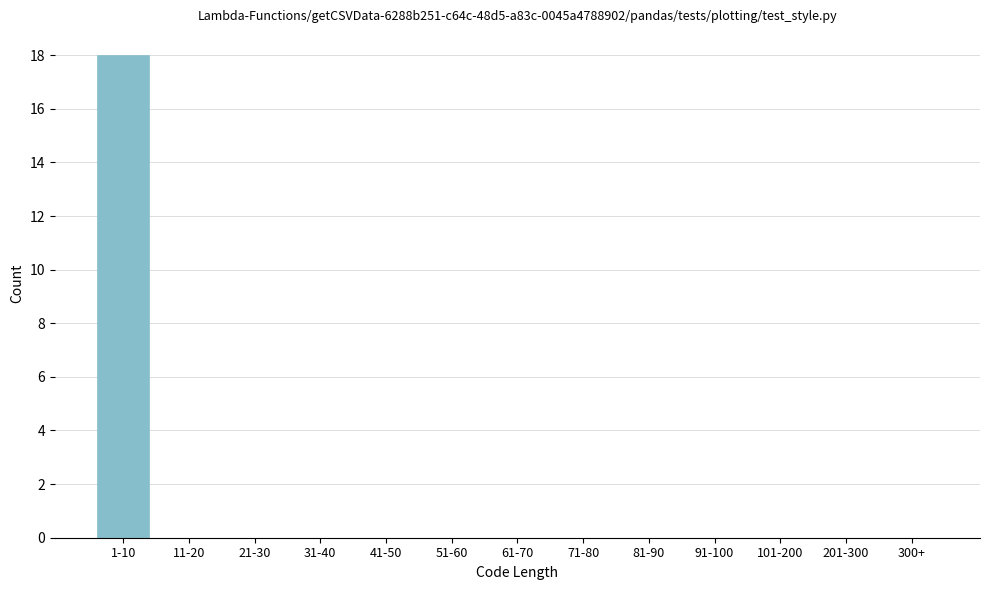

Reading right to left, what are all the values shown in this chart?

300+=0	201-300=0	101-200=0	91-100=0	81-90=0	71-80=0	61-70=0	51-60=0	41-50=0	31-40=0	21-30=0	11-20=0	1-10=18